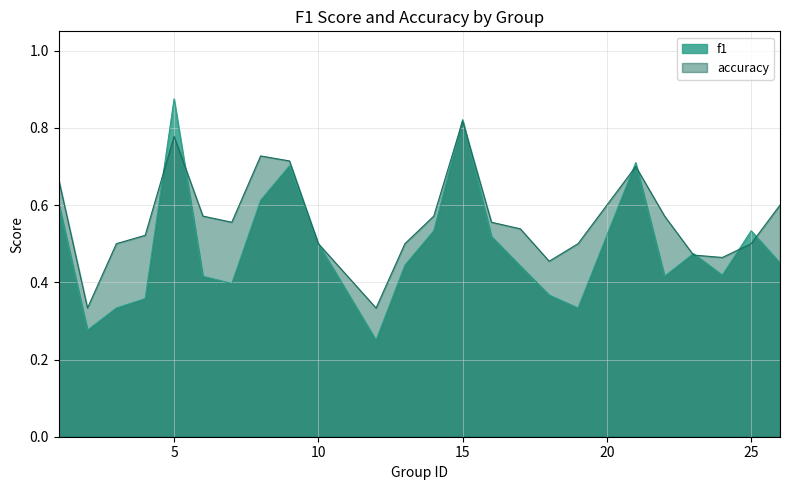

What is the sum of the f1 values at 22 and 21?

1.1